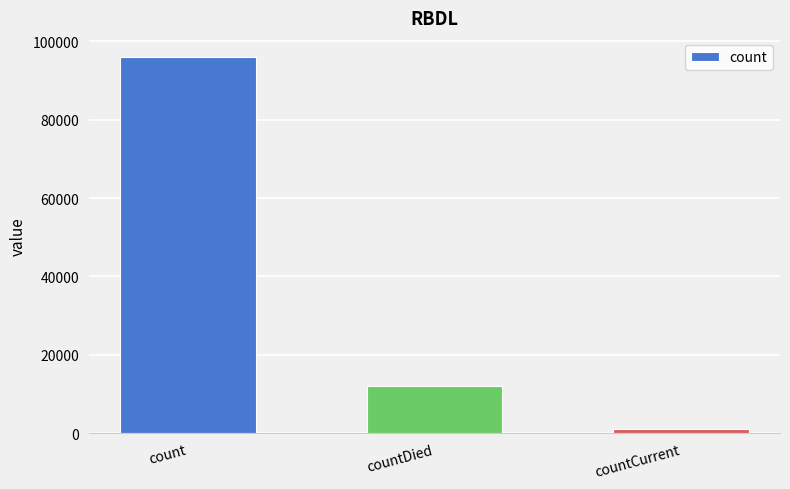

Count the values in the range 1136 to 96068.

3